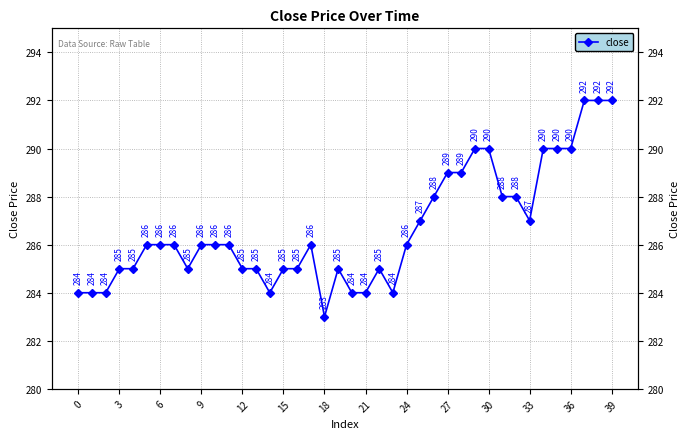

How many interior local valleys (lower than both neighbors) does the data have?

5